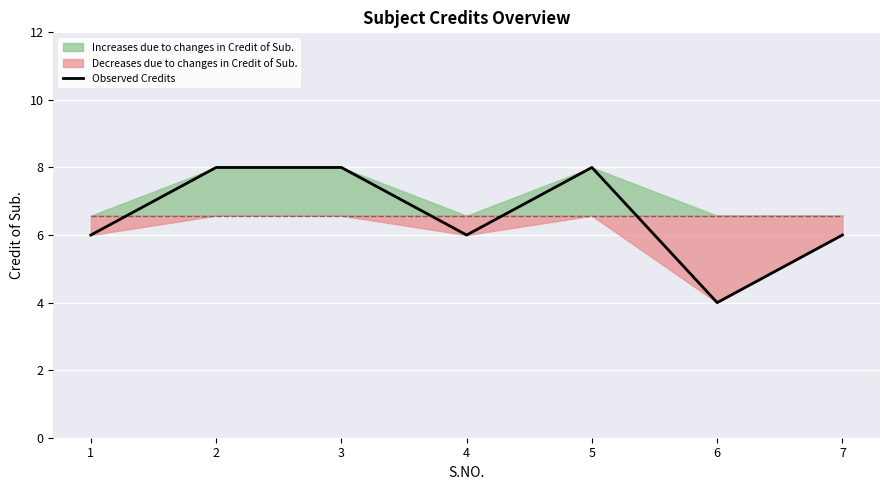

How many lines are shown in the chart?

1